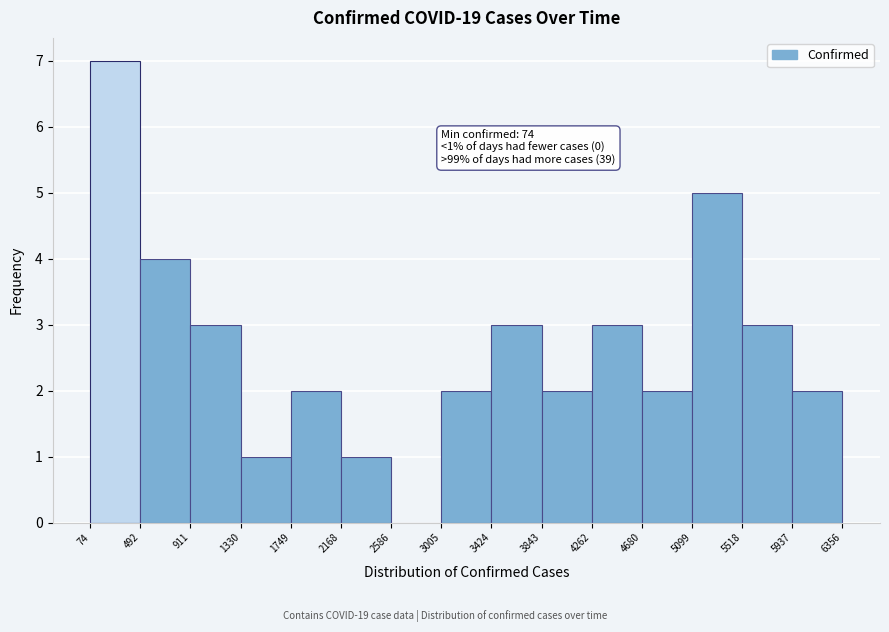

Over which range of the x-axis is the bar tallest?

74 to 492